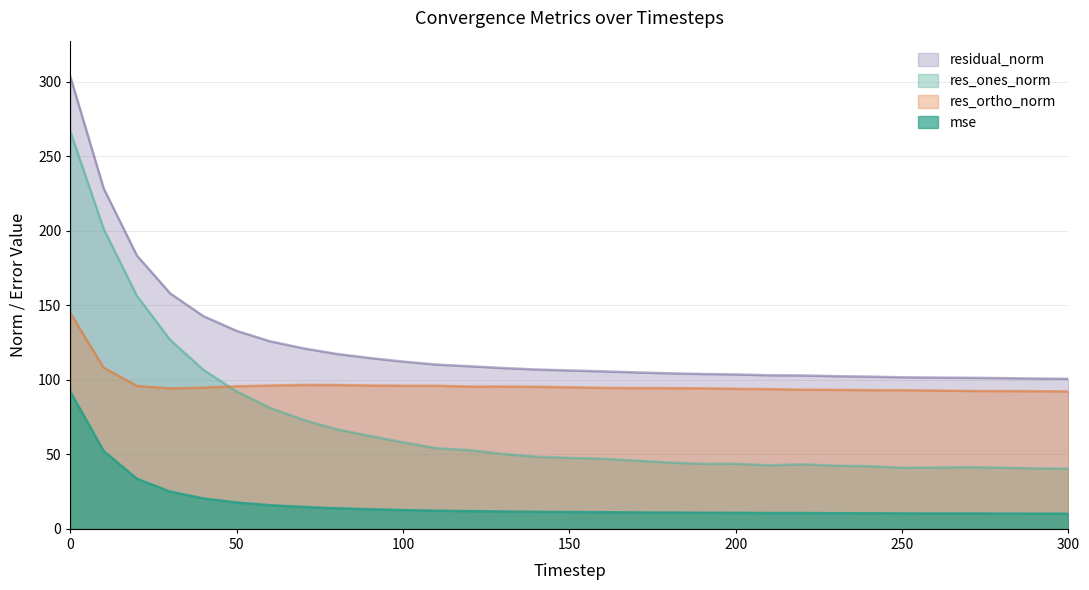

Which series has the largest total across all categories?

residual_norm